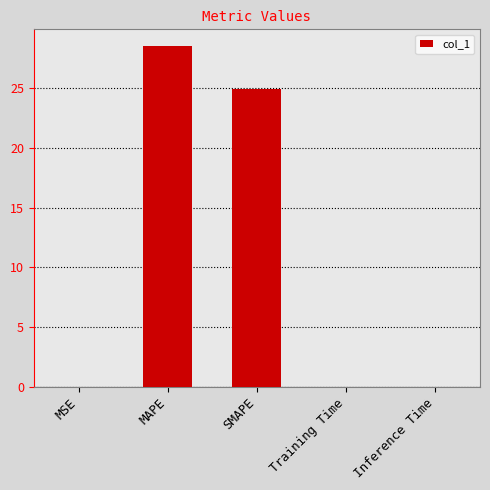

What is the maximum value shown in the chart?

28.5